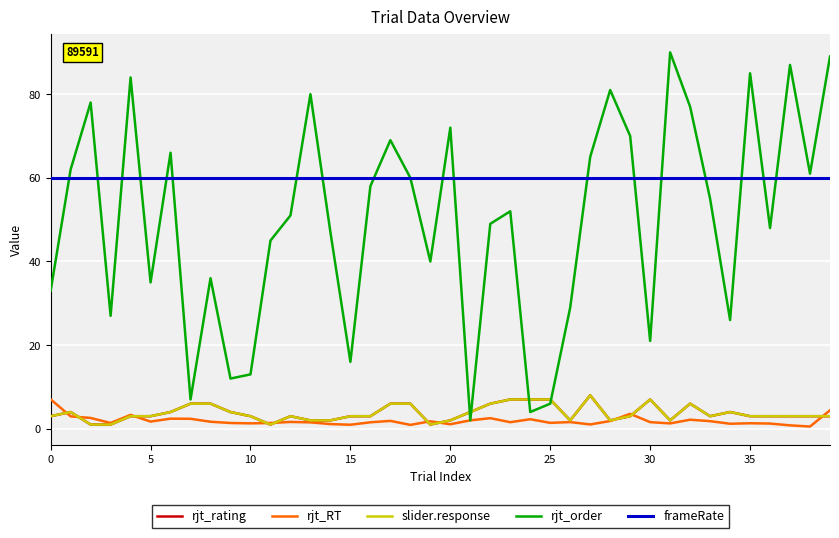

Is this an area chart (filled region under the line)?

No